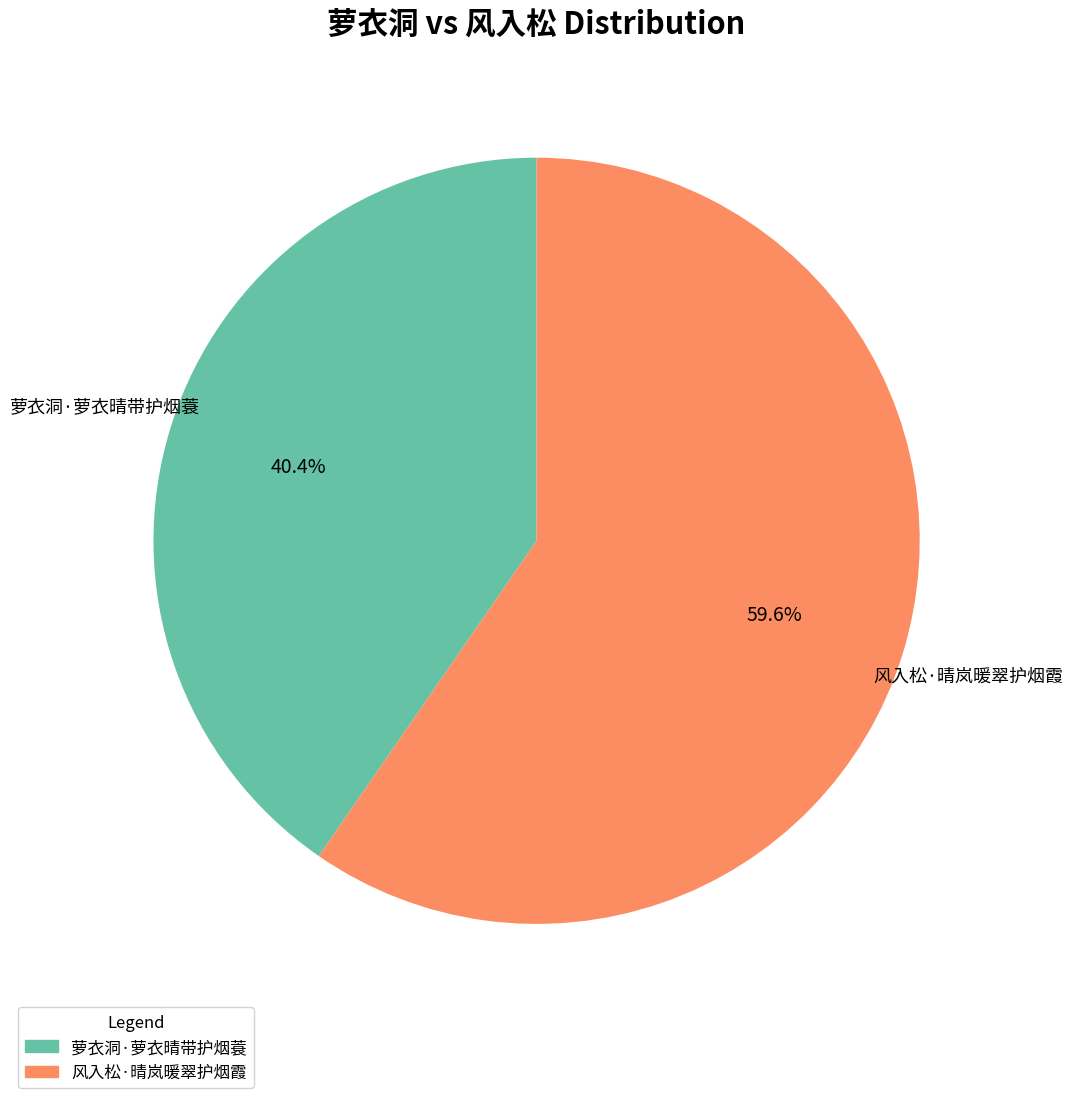

How many segments does this pie chart have?

2